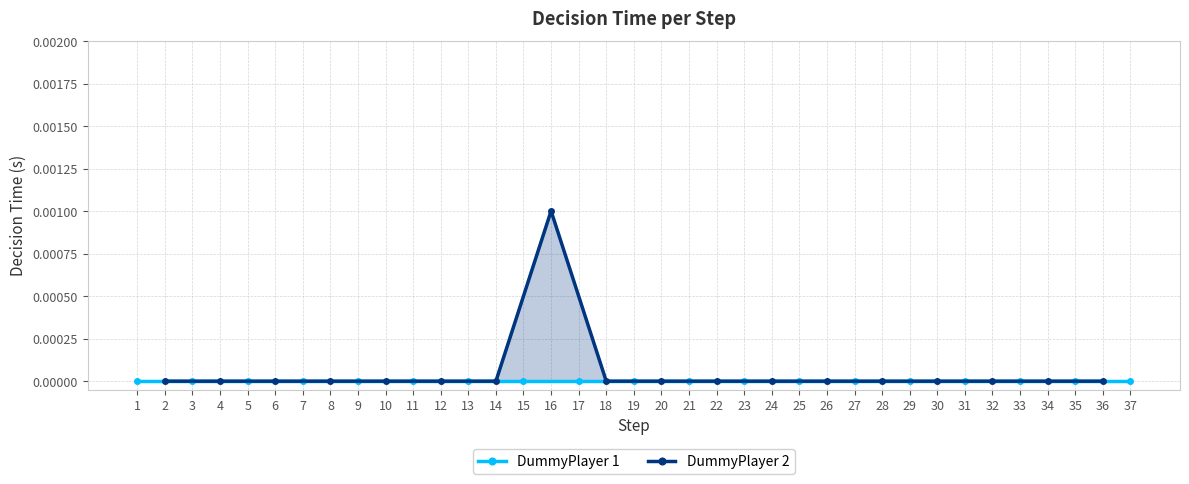

The value of DummyPlayer 2 at 10 is 0.0. True or false?

True